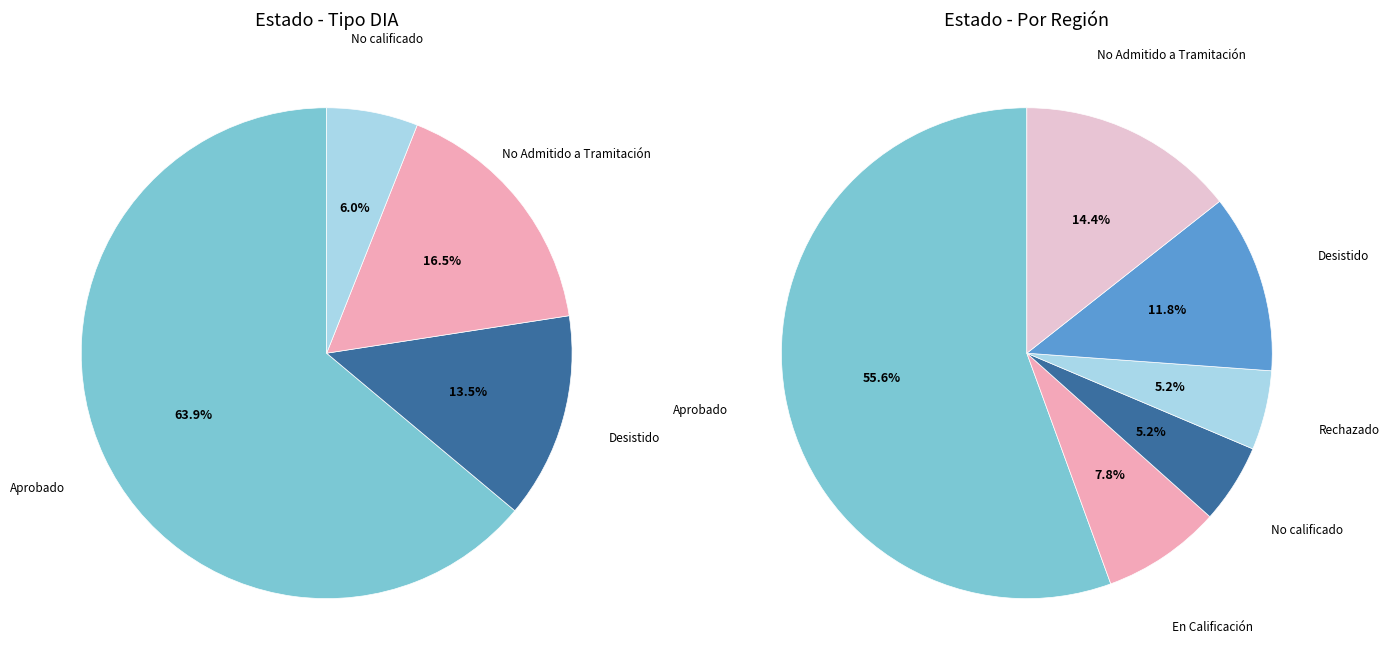

True or false: Aprobado accounts for 56% of the total.

True